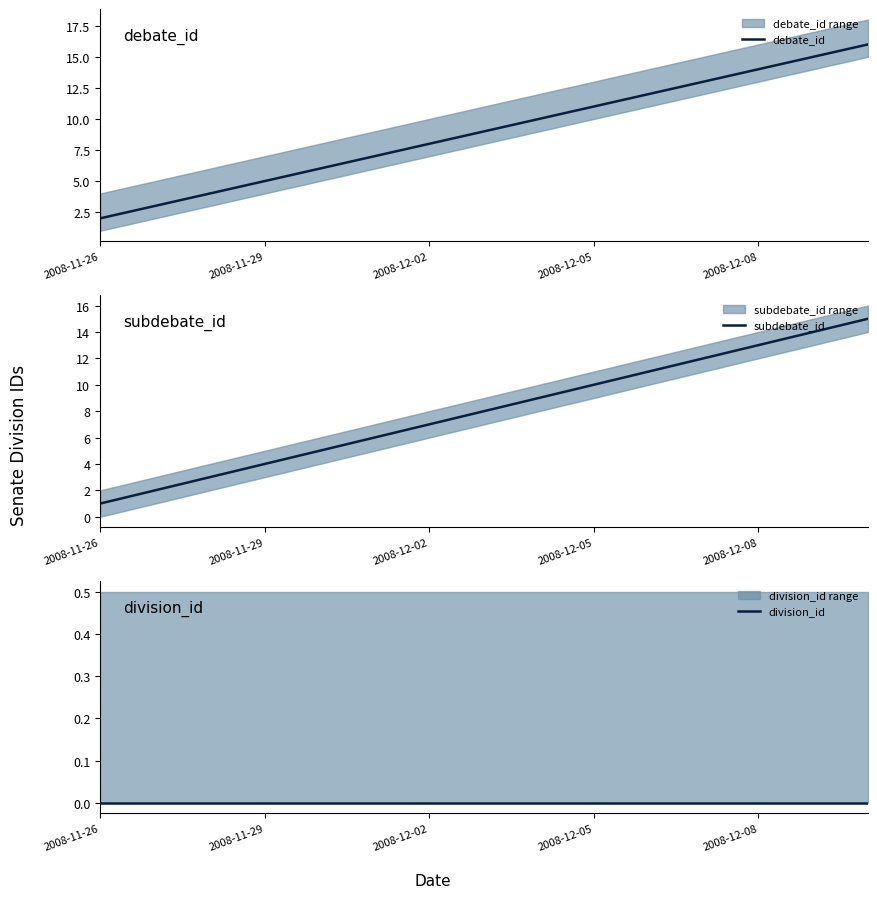

Which has a higher value, 2008-12-05 or 14?

14